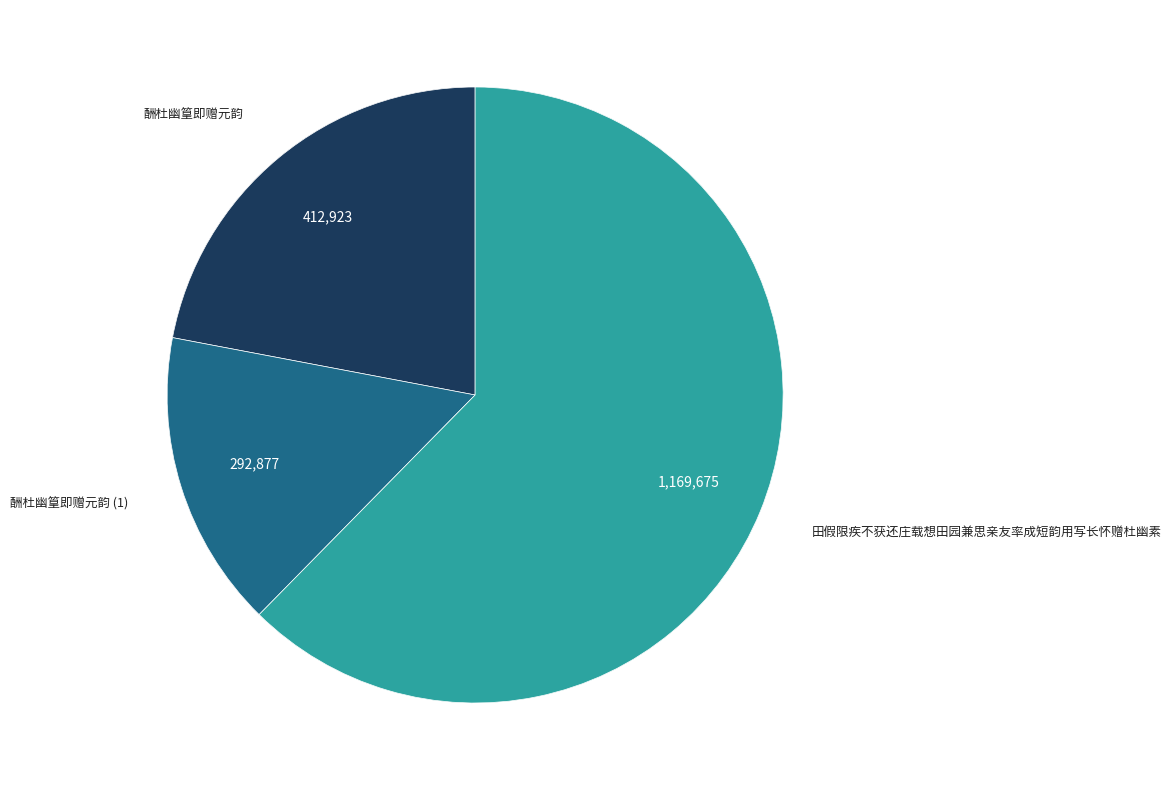

To the nearest percent, what percentage of the pie is 酬杜幽篁即赠元韵?

22%